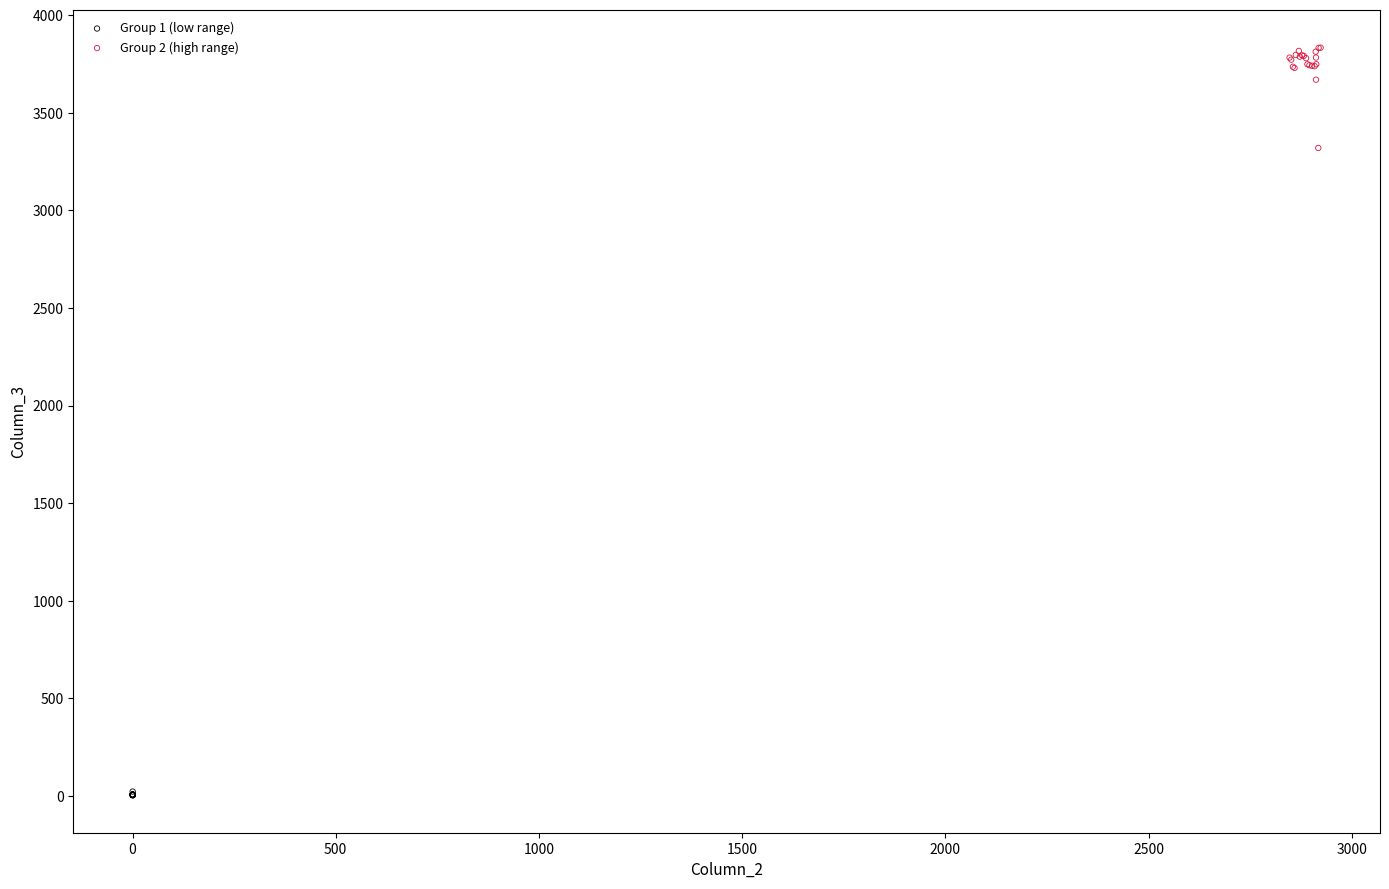

Which series reaches the maximum Y coordinate?

Group 2 (high range)